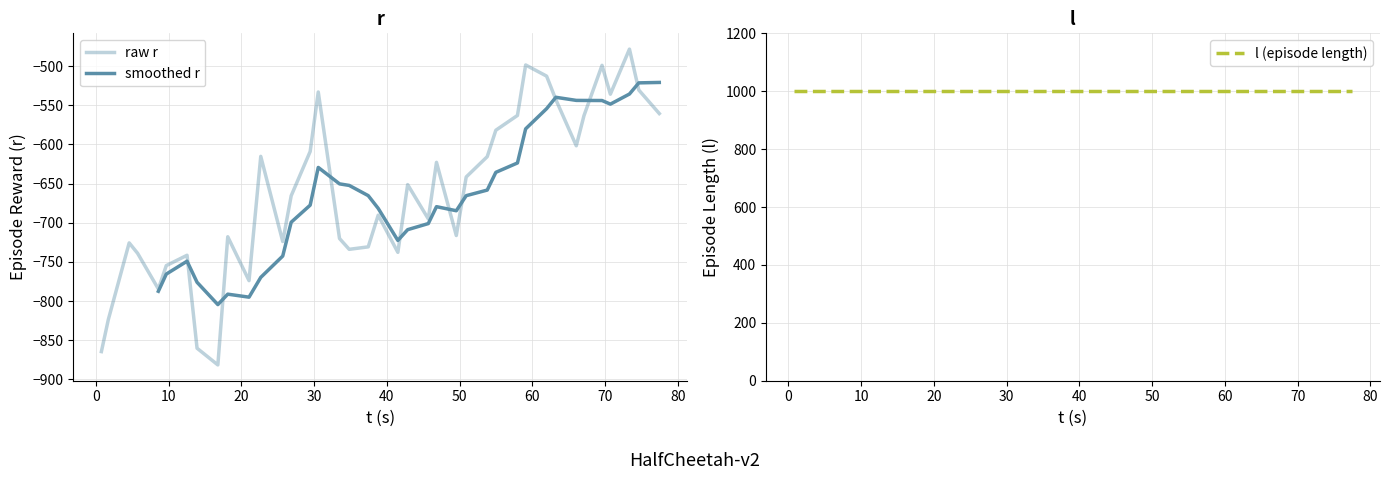

Is this an area chart (filled region under the line)?

No